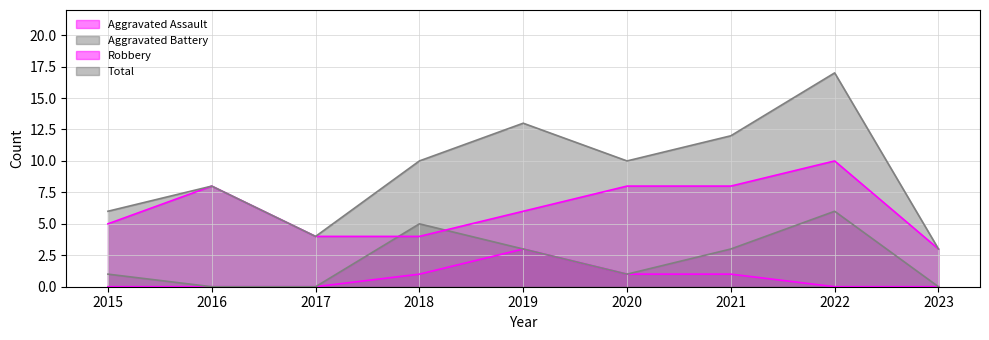

Between 2018 and 2023, which is larger?

2018